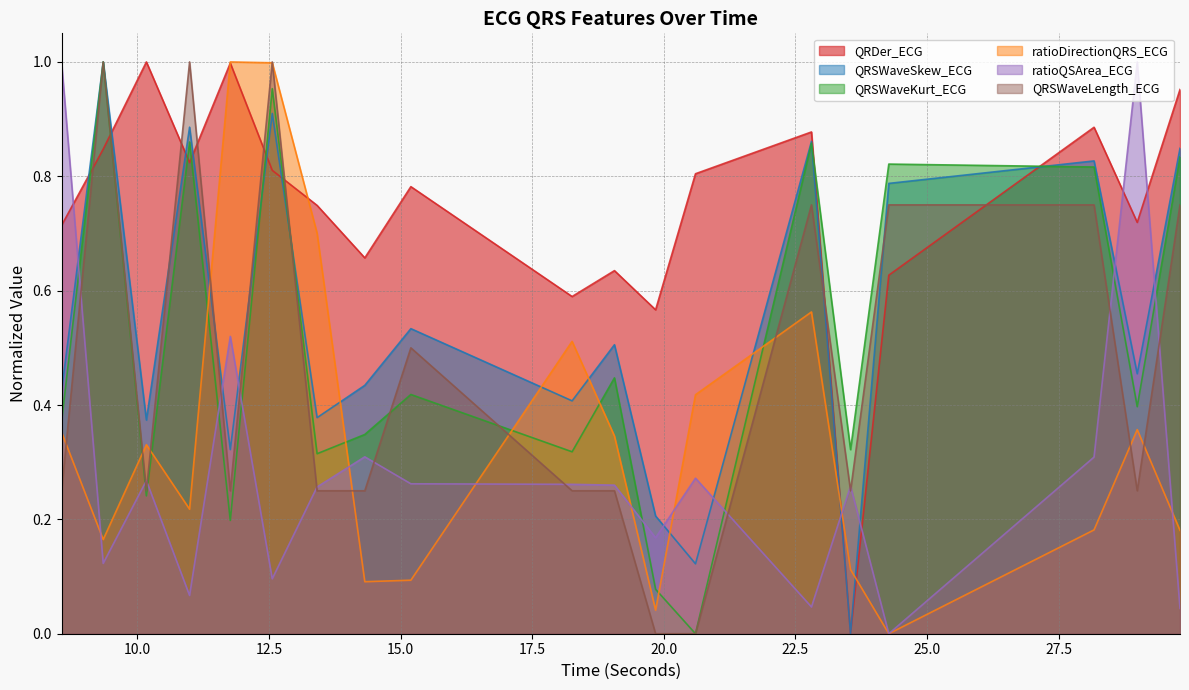

List the labels in order of QRSWaveLength_ECG value, smallest first.

19.84375, 20.6015625, 8.5625, 10.171875, 11.765625, 13.4140625, 14.3203125, 18.2578125, 19.0625, 23.546875, 28.9921875, 15.1953125, 22.8046875, 24.2734375, 28.171875, 29.8046875, 9.3515625, 10.9921875, 12.5625